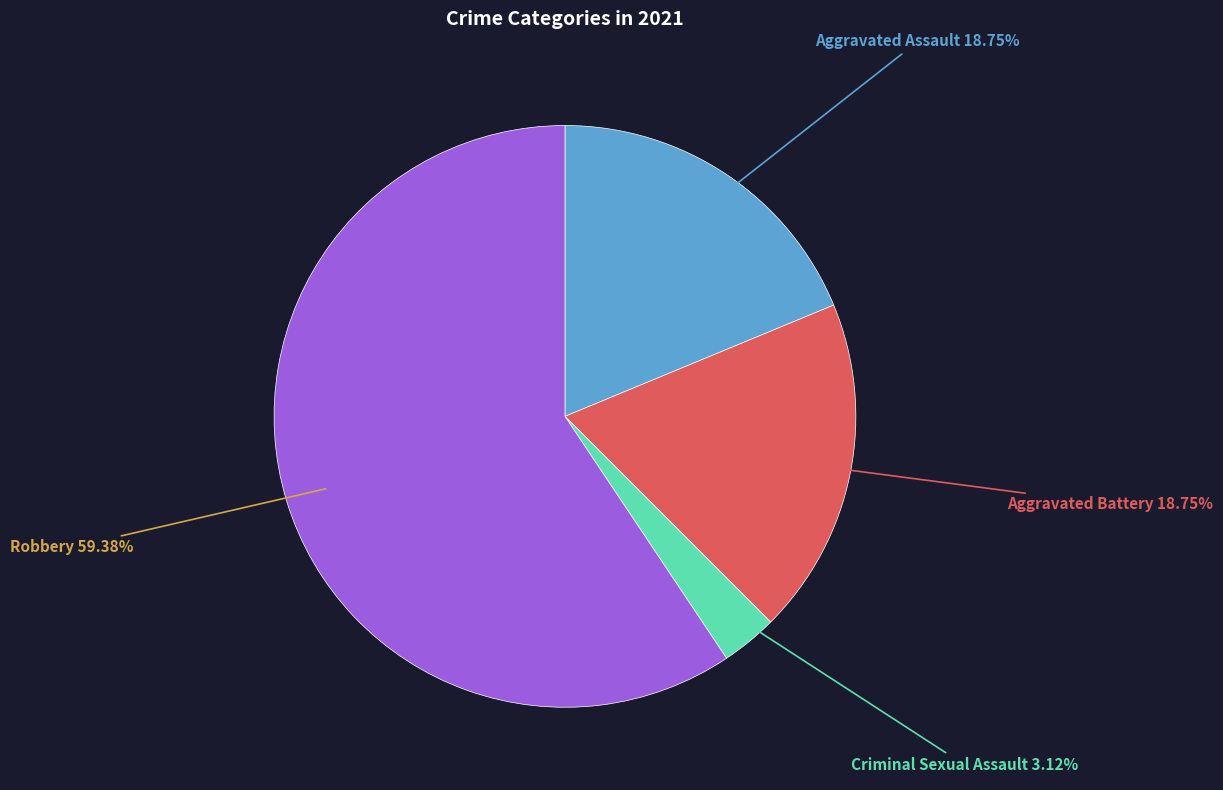

To the nearest percent, what percentage of the pie is Criminal Sexual Assault?

3%